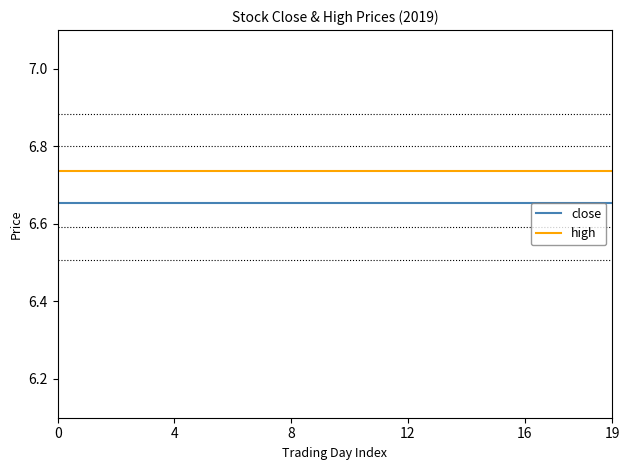

Read the high value at 0.

6.7